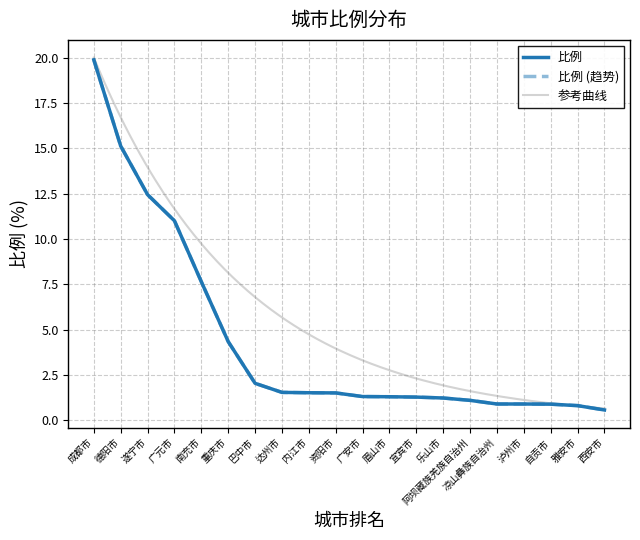

Does the chart display data point markers on the line(s)?

No